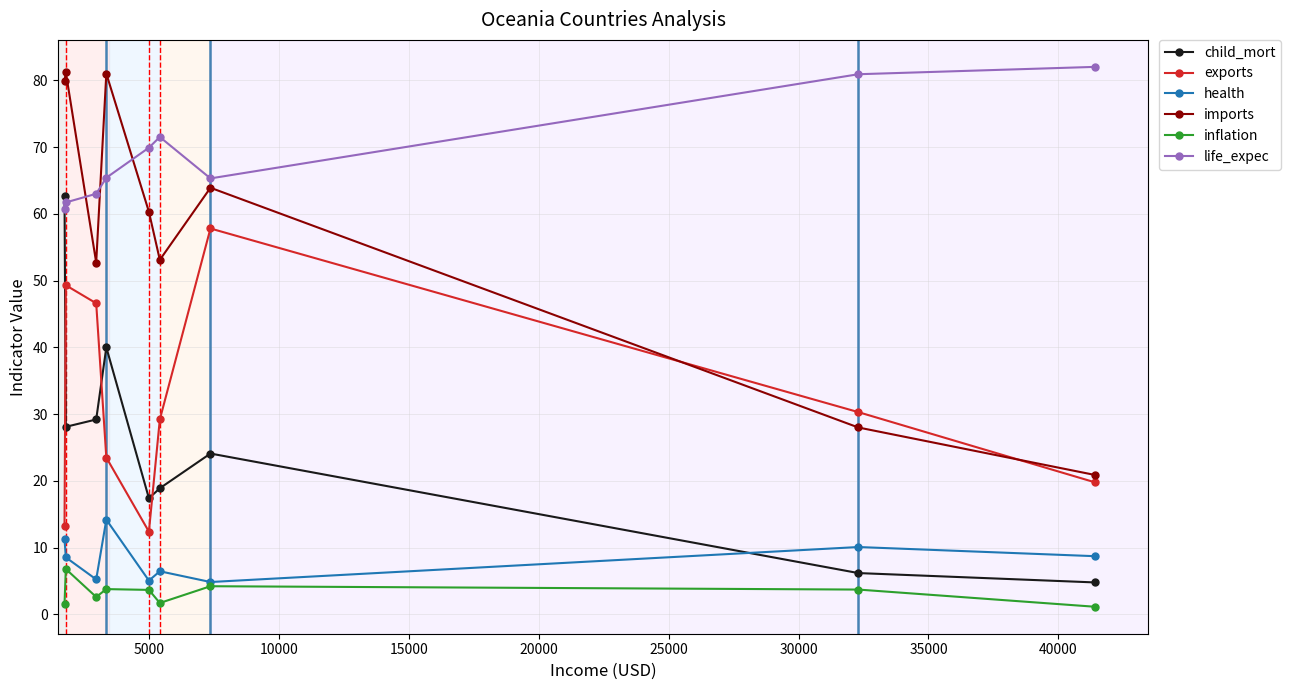

What is the value of the exports point at the 6th from the left?

29.2